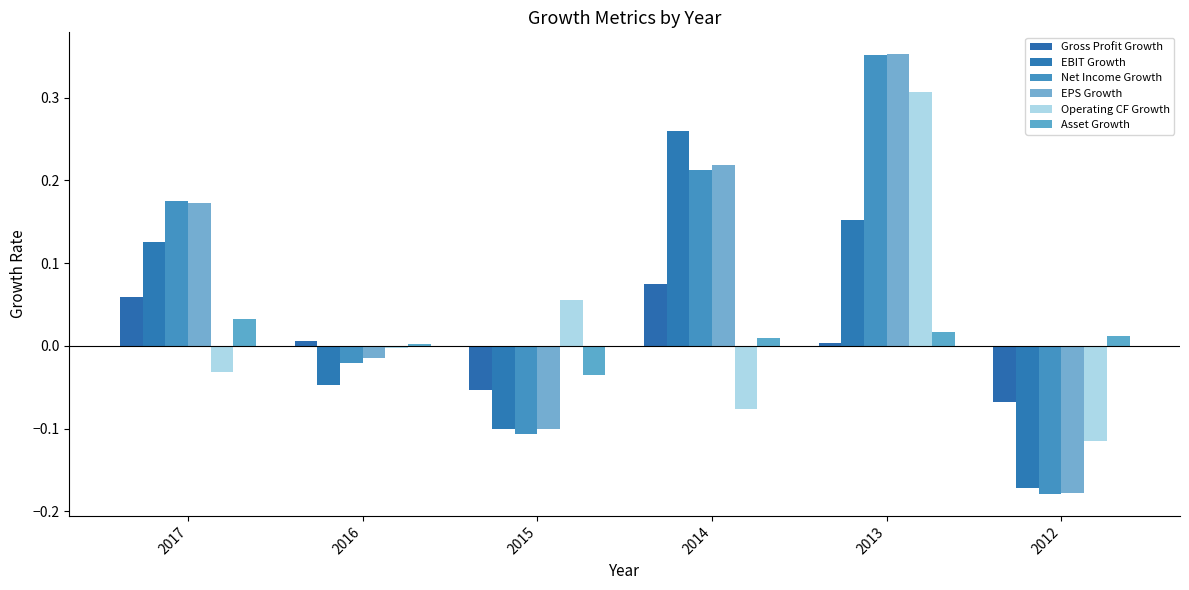

What is the spread (max minus min) of values at 2016?

0.1